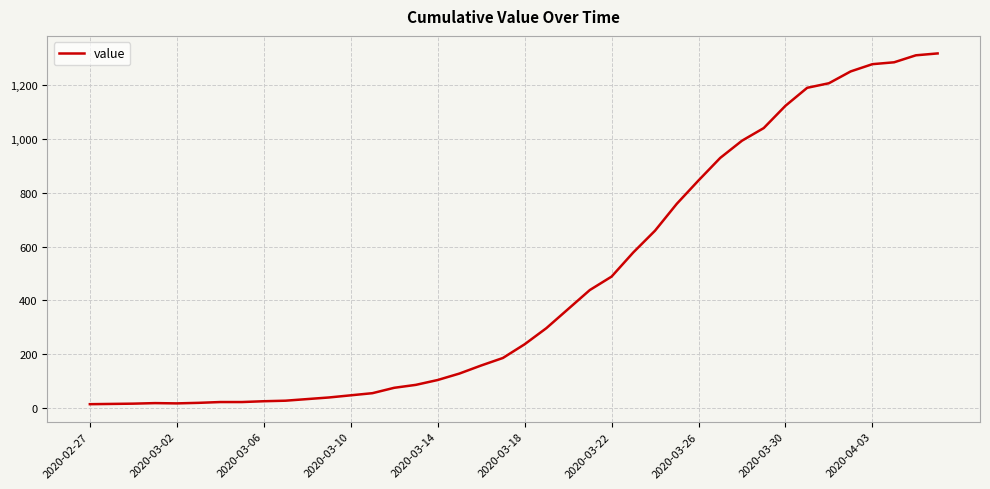

What is the difference between the maximum and minimum values?

1306